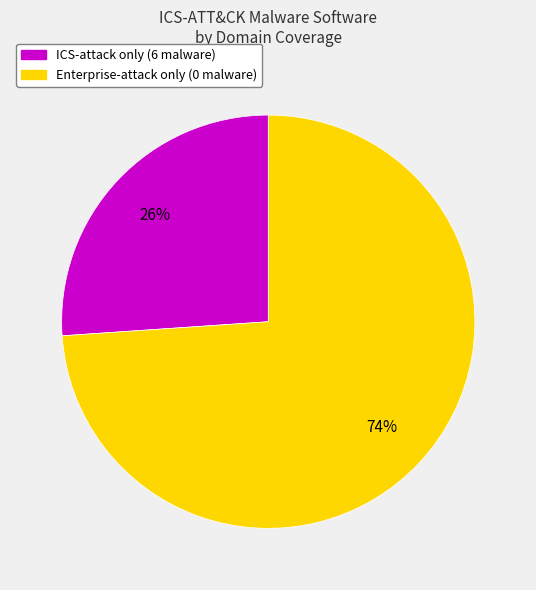

To the nearest percent, what is the difference between the largest and smallest slice percentages?

48%